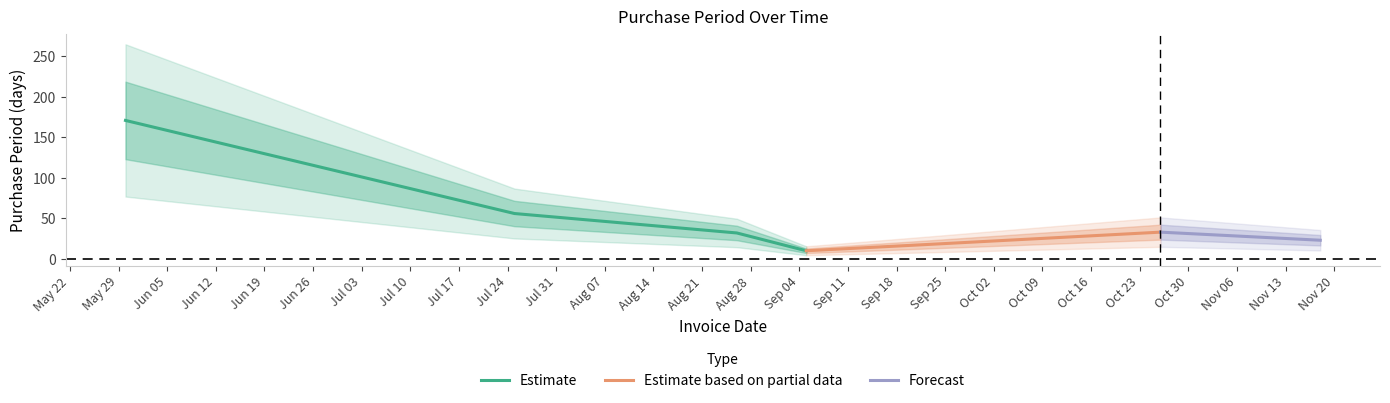

At which category does the data reach its first local valley?

2017-09-05